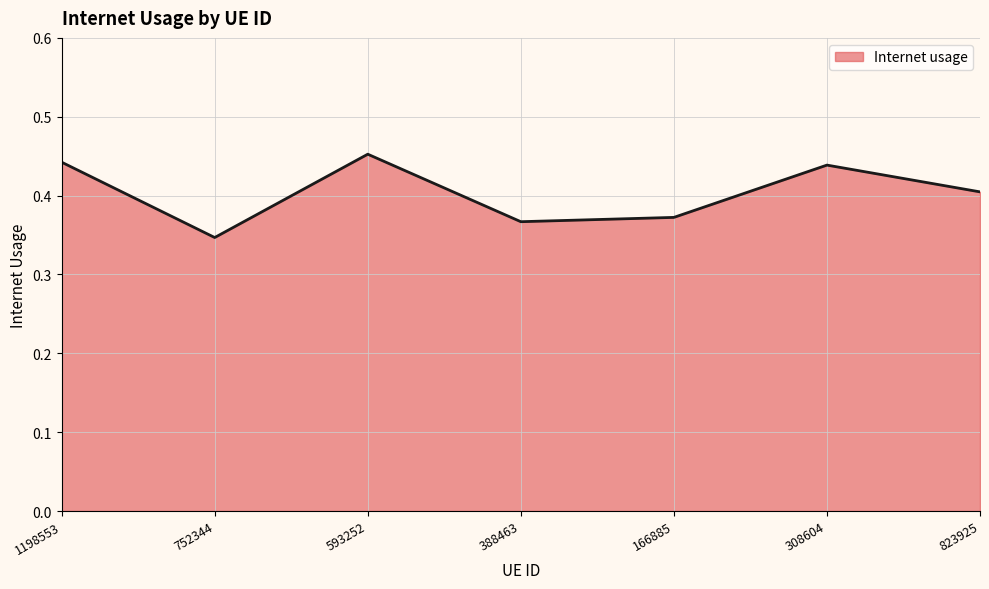

The value at 166885 is 0.6. True or false?

False